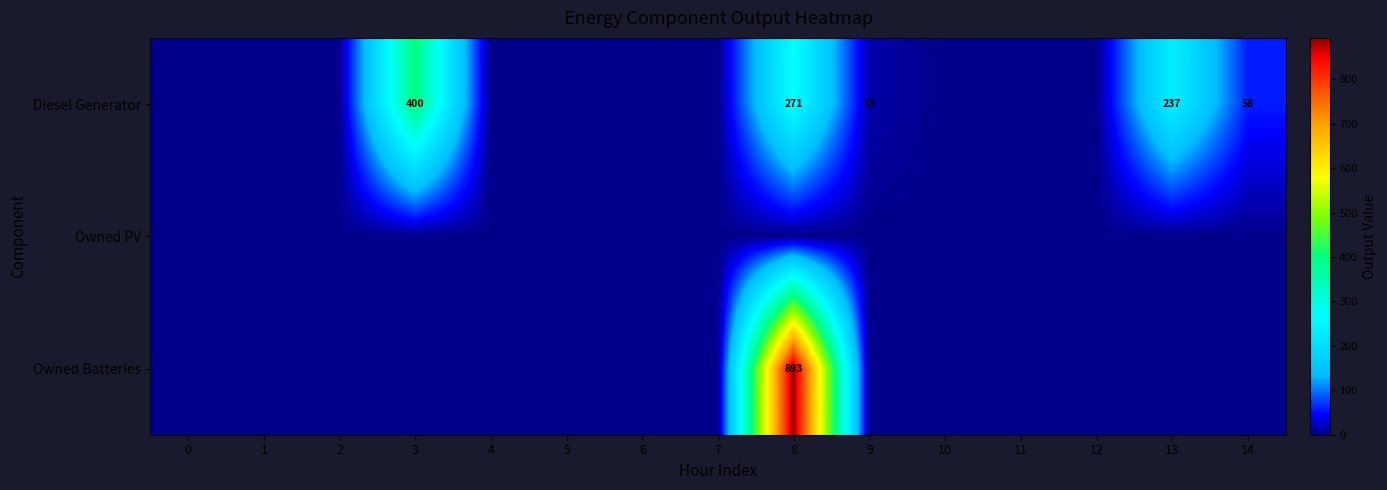

What is the sum of the Diesel Generator values at 13 and 3?

637